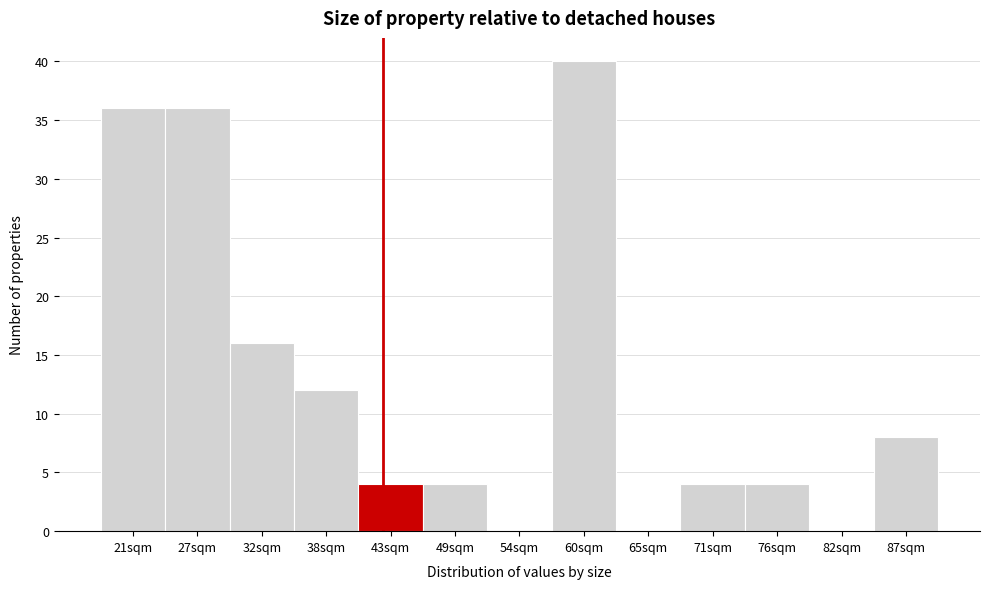

Reading right to left, what are all the values shown in this chart?

87sqm=8	82sqm=0	76sqm=4	71sqm=4	65sqm=0	60sqm=40	54sqm=0	49sqm=4	43sqm=4	38sqm=12	32sqm=16	27sqm=36	21sqm=36